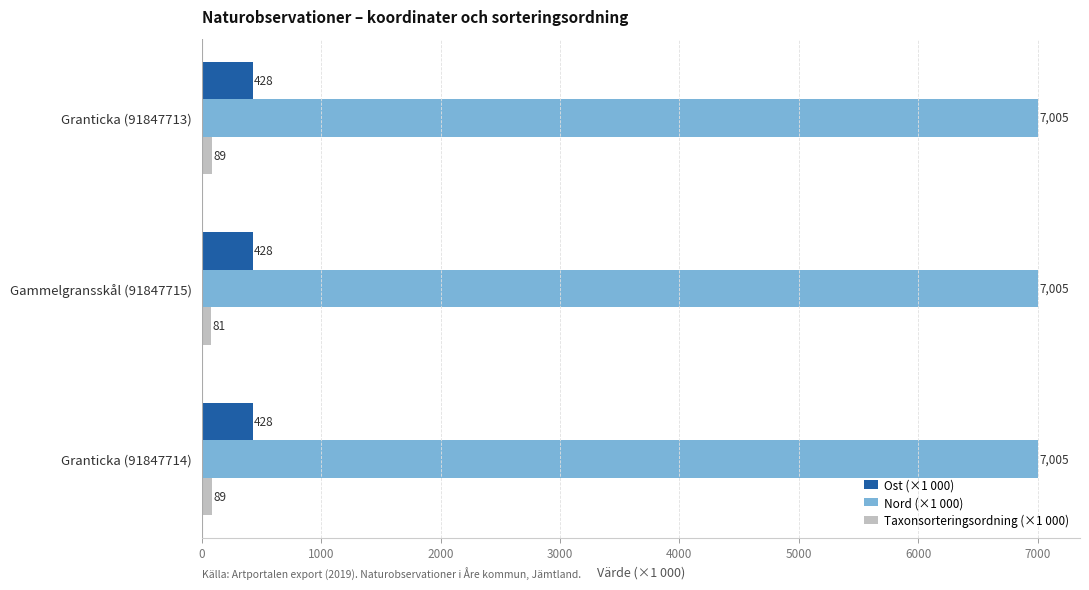

Which series has the widest spread of values?

Taxonsorteringsordning (×1 000)